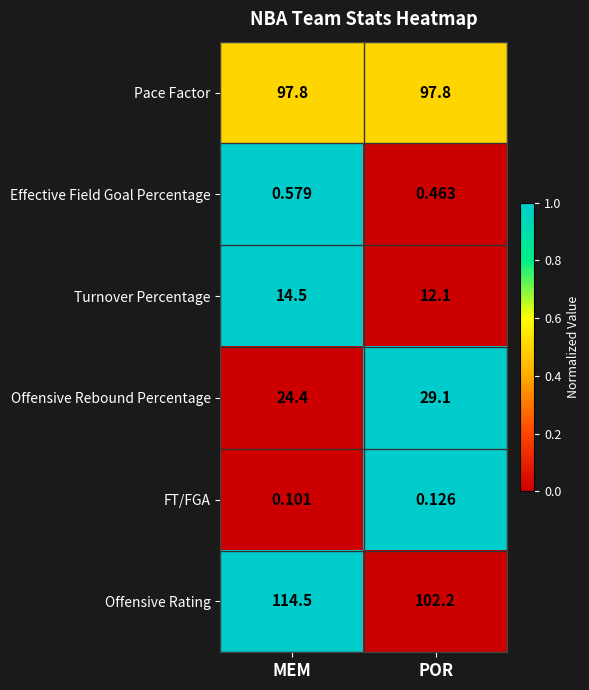

Which category has the highest value across all series?

MEM